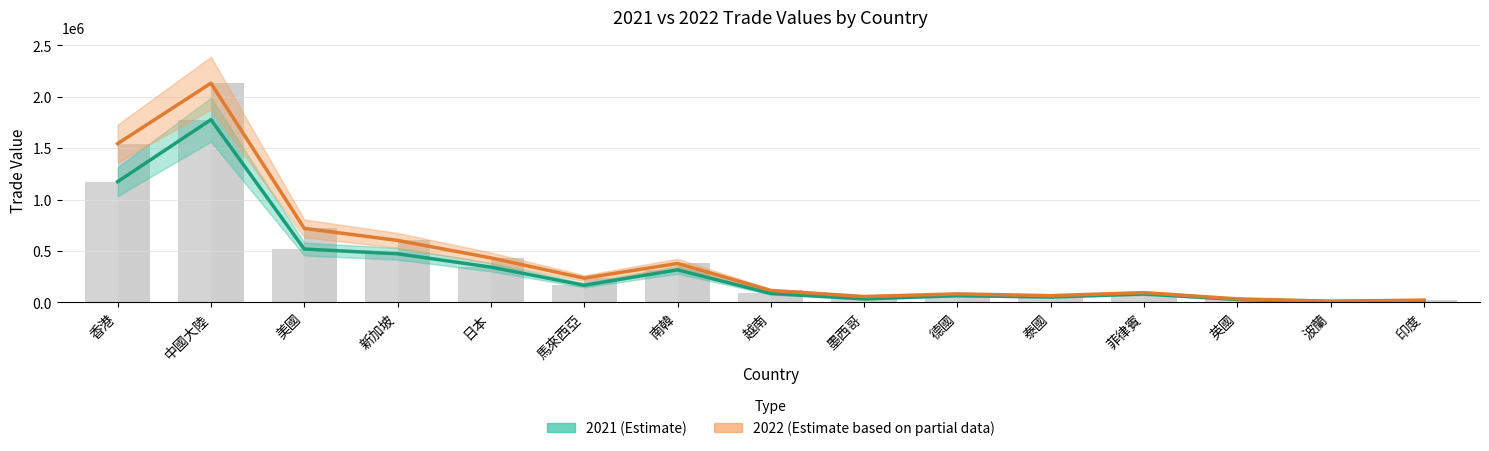

Which series has the largest total across all categories?

2022